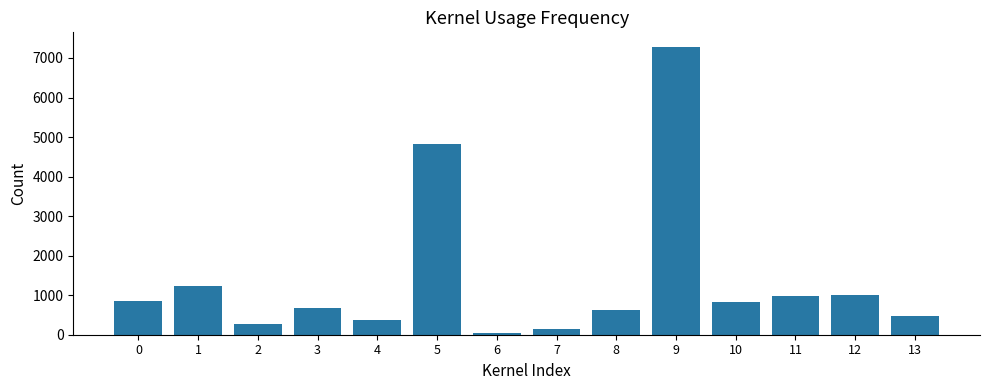

What is the minimum value shown in the chart?

50